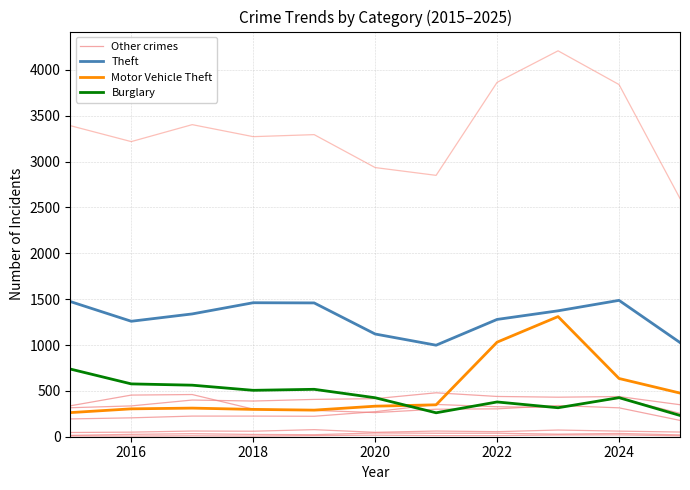

True or false: Other crimes has a value of 225 at 2018.

True